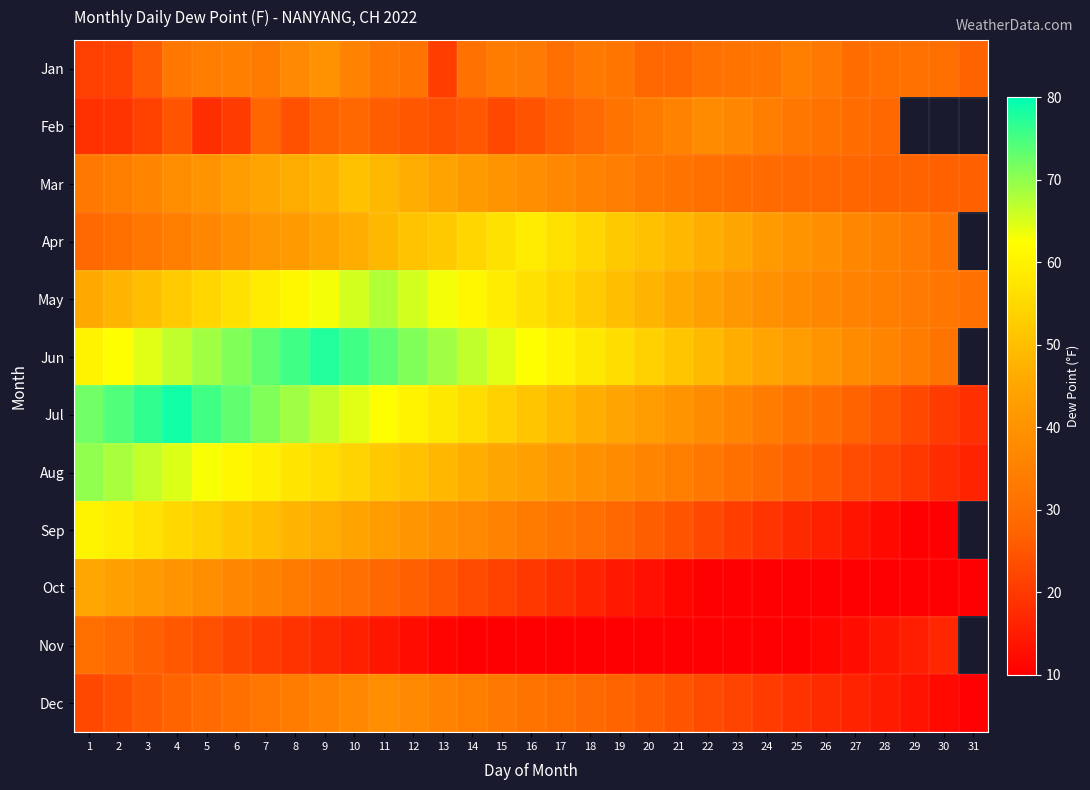

What is the spread (max minus min) of values at 19?

54.4